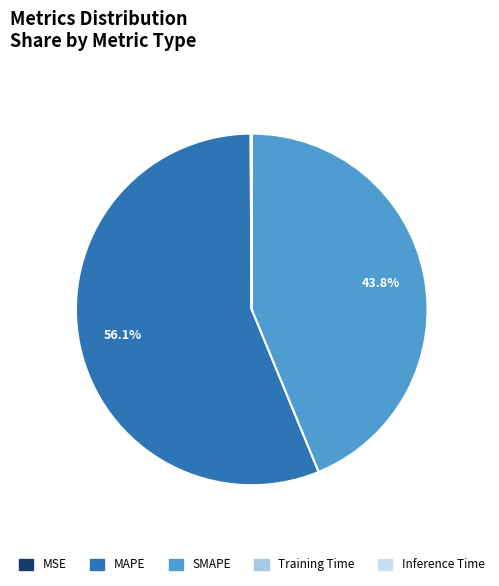

The SMAPE slice represents 44% of the pie. True or false?

True